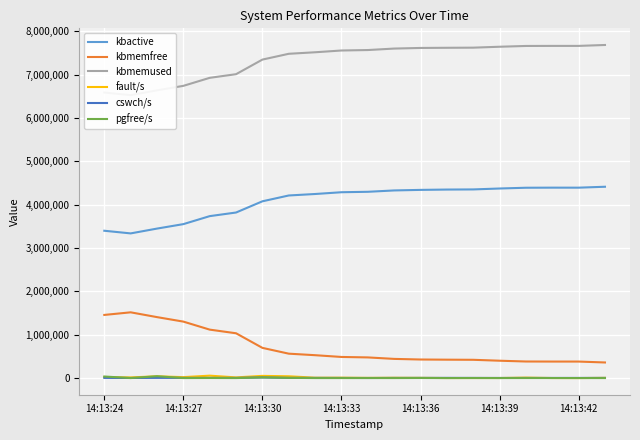

Which series has the widest spread of values?

kbmemfree